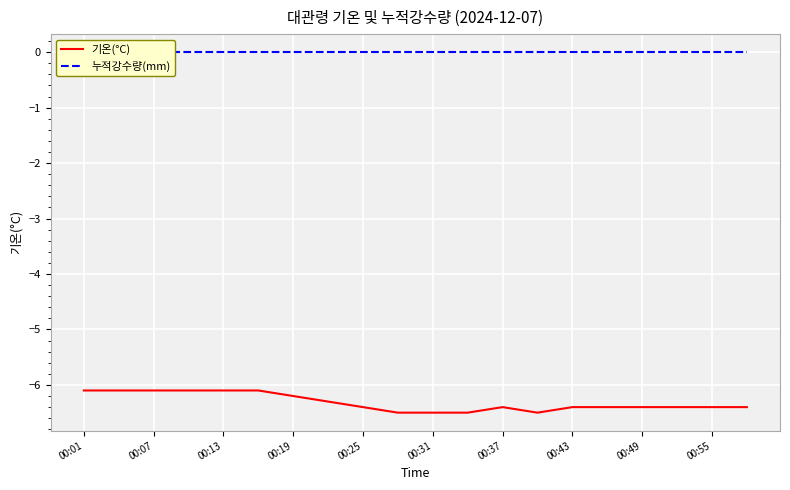

At which label does 기온(°C) reach its peak?

00:01